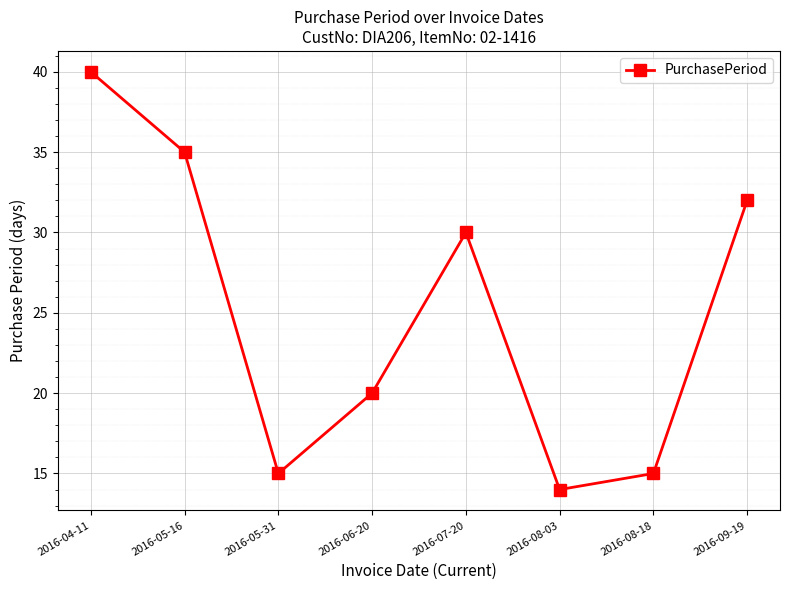

Does the chart have visible grid lines?

Yes